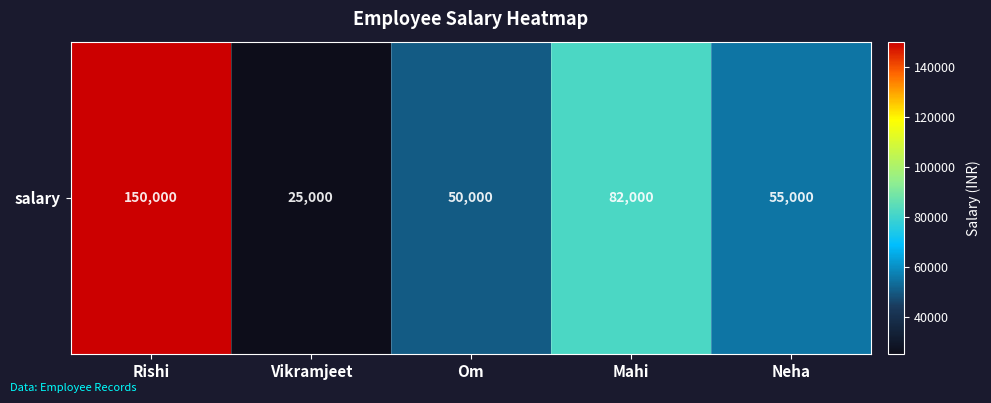

What is the average value?

72400